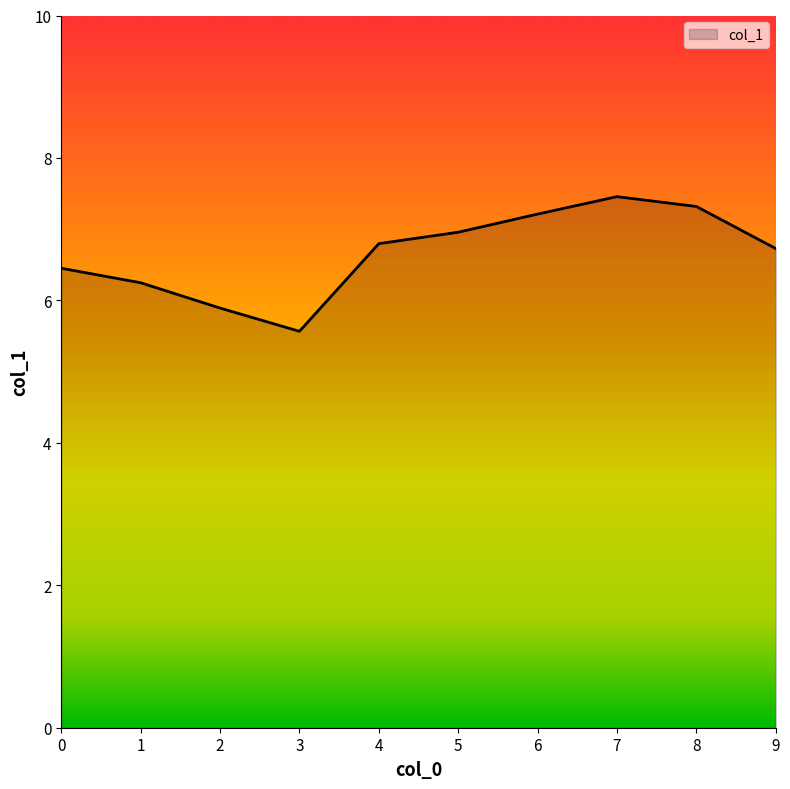

True or false: the data shows 6.2 at 1.

True